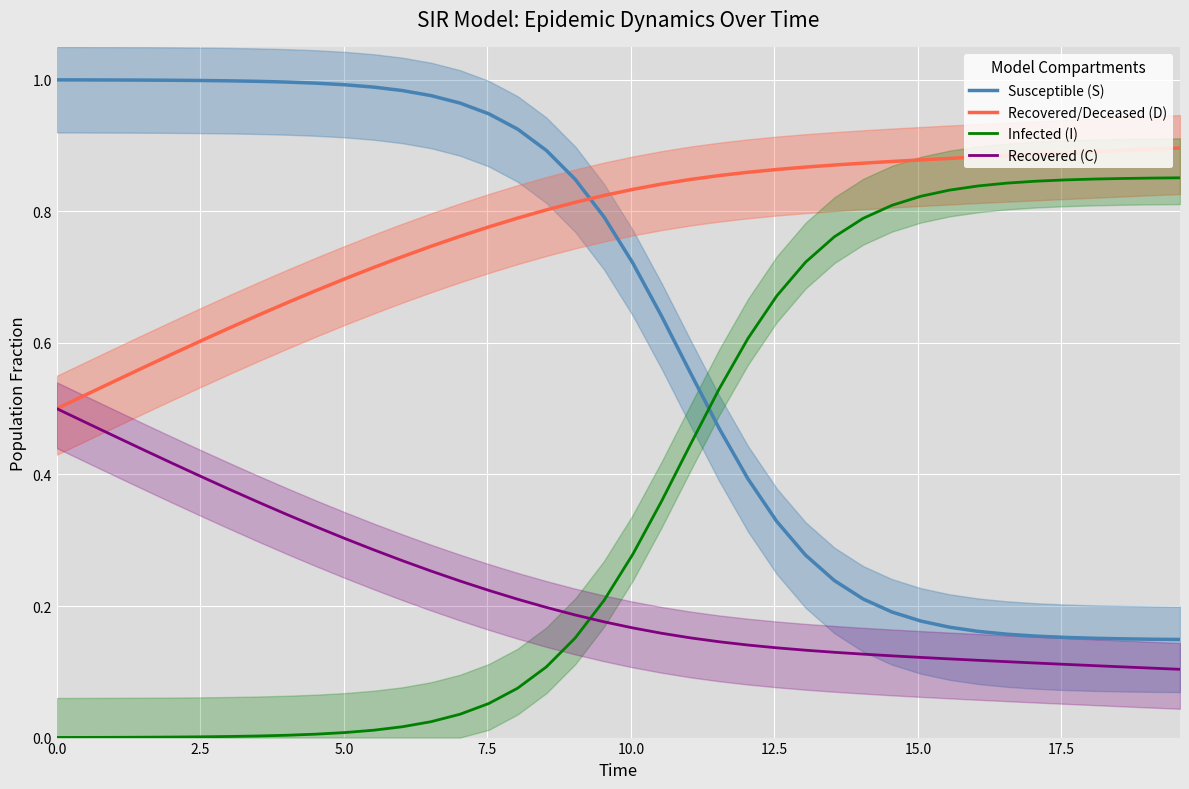

True or false: Susceptible (S) and Recovered (C) cross at least once.

False